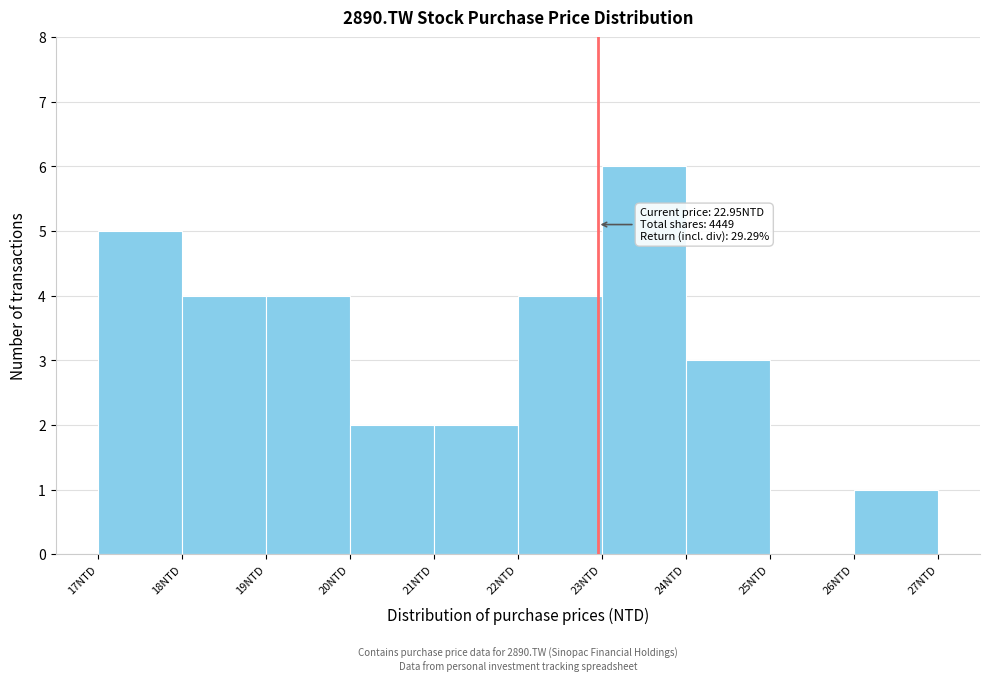

Over which range of the x-axis is the bar tallest?

23 to 24